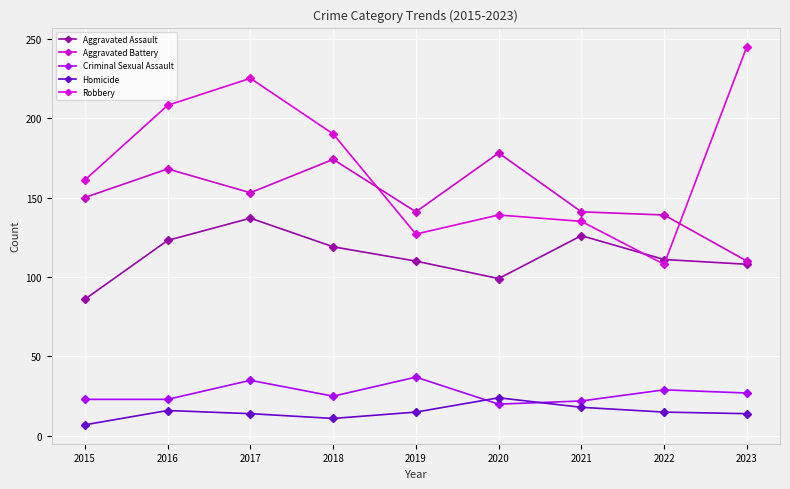

What are all the series names shown in the legend?

Aggravated Assault, Aggravated Battery, Criminal Sexual Assault, Homicide, Robbery